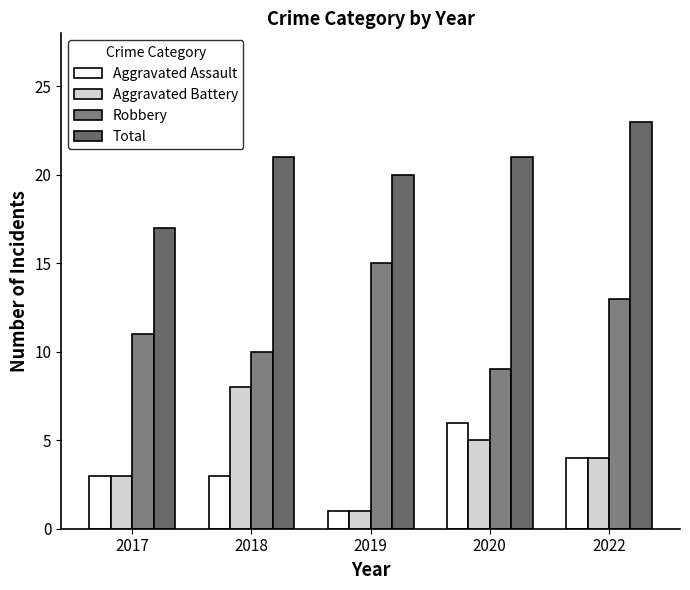

At which label is Aggravated Assault closest to 3?

2017